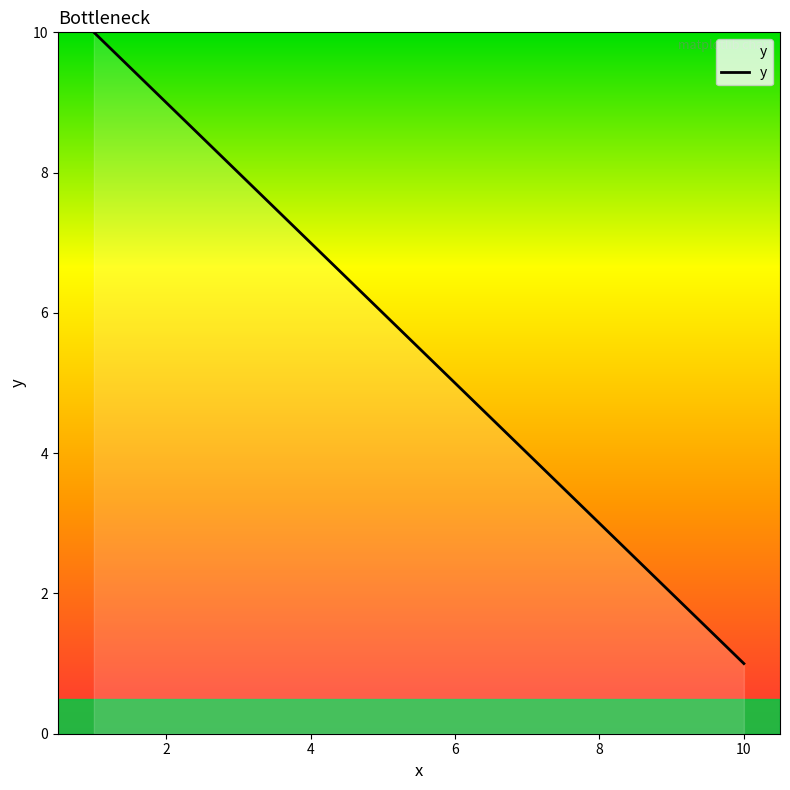

What is the greatest value displayed?

10